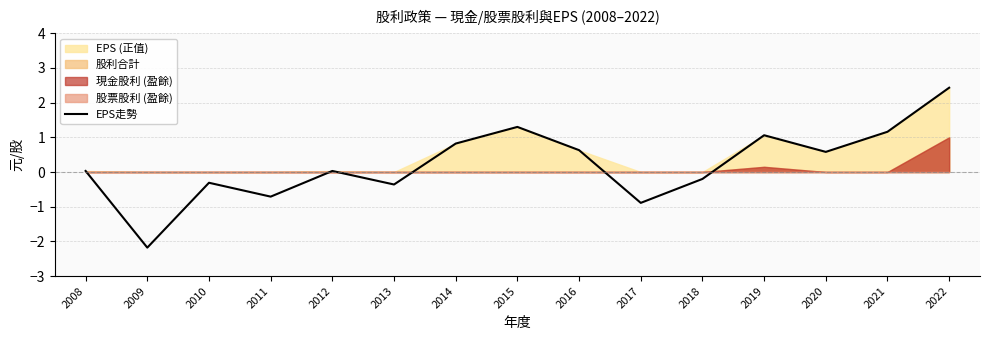

What is the value of the 3rd point from the left?

-0.3